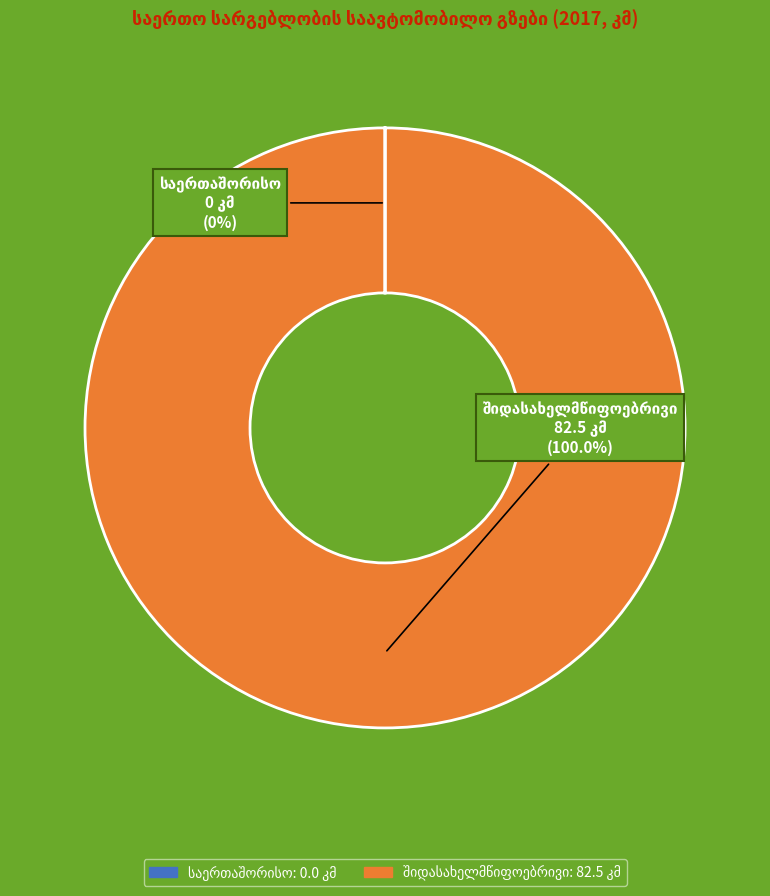

Is there a majority slice in this chart?

Yes